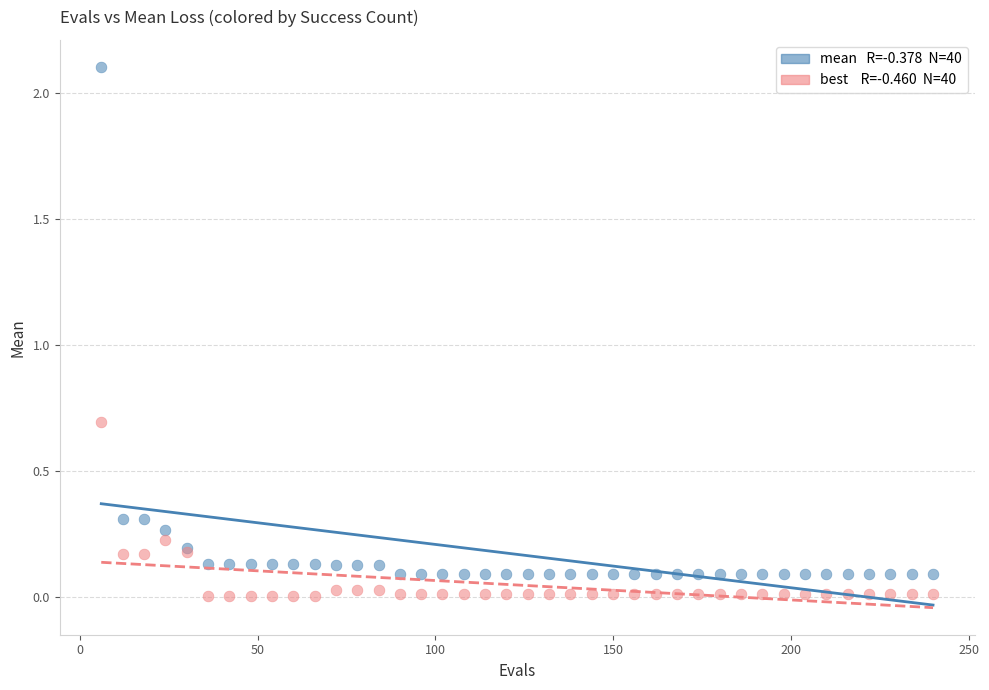

Across all series, what Y value is closest to 1?

0.7